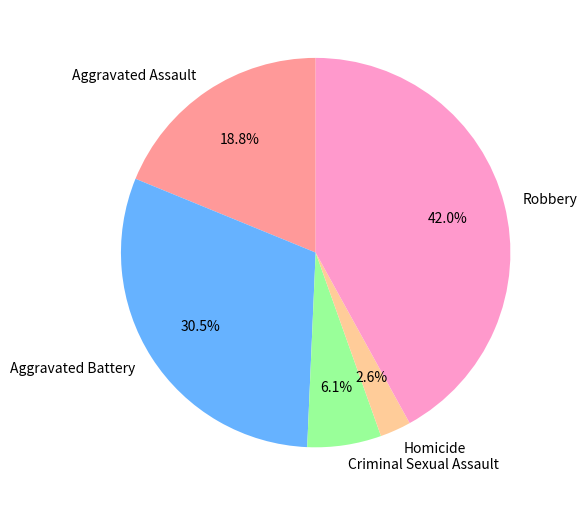

Does Homicide represent more than half of the total?

No